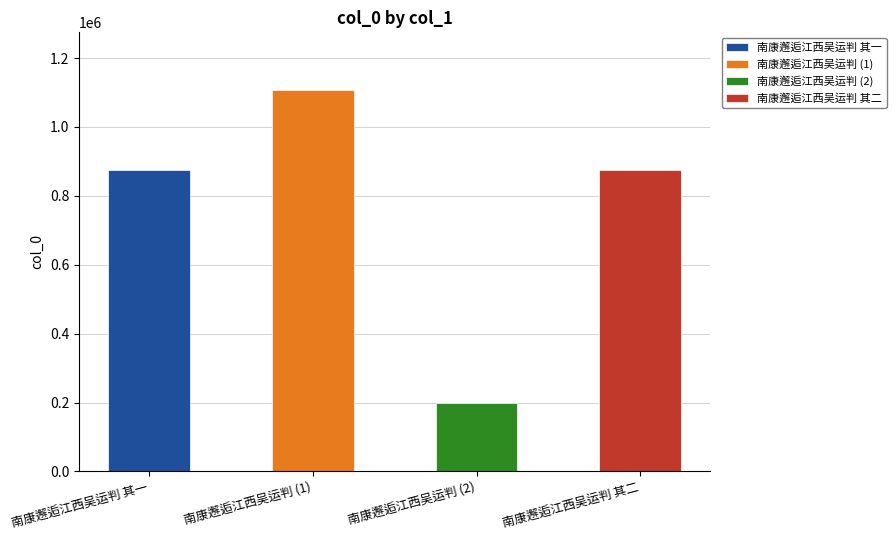

True or false: the data shows 874226 at 南康邂逅江西吴运判 其二.

True